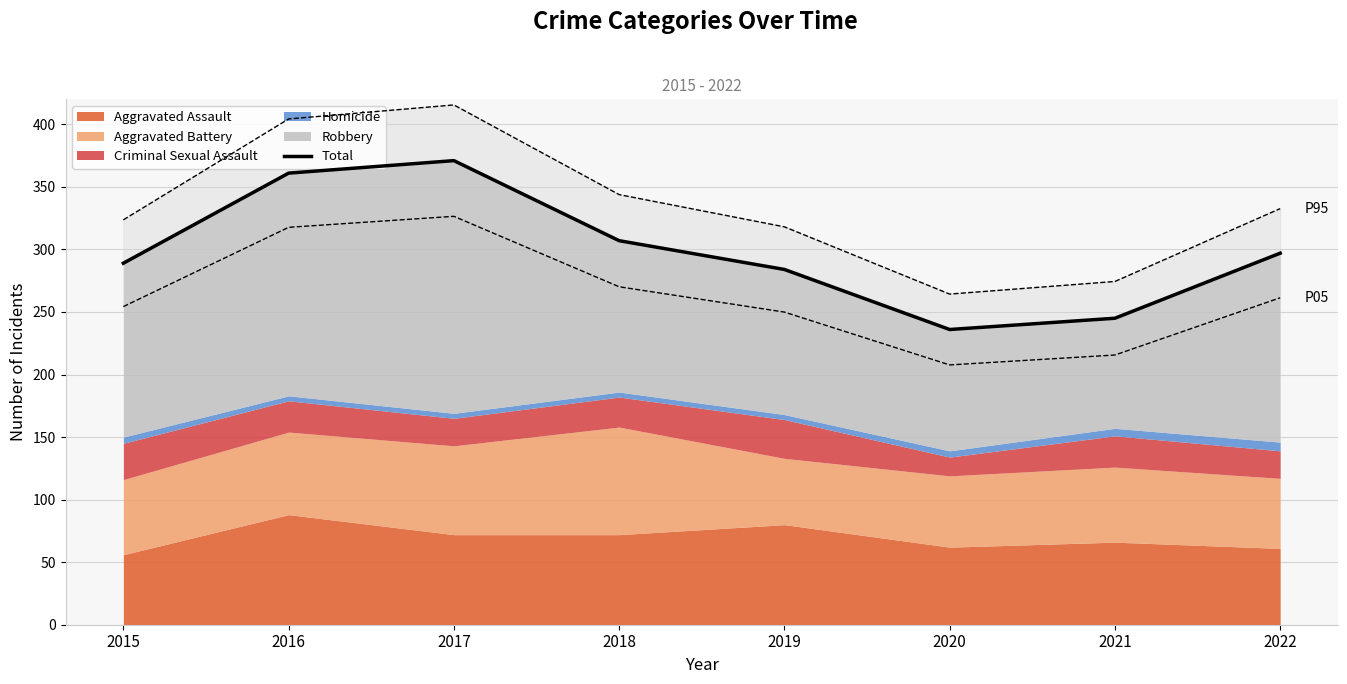

Approximately how many times larger is the value at 2022 compared to 2021?

1.2